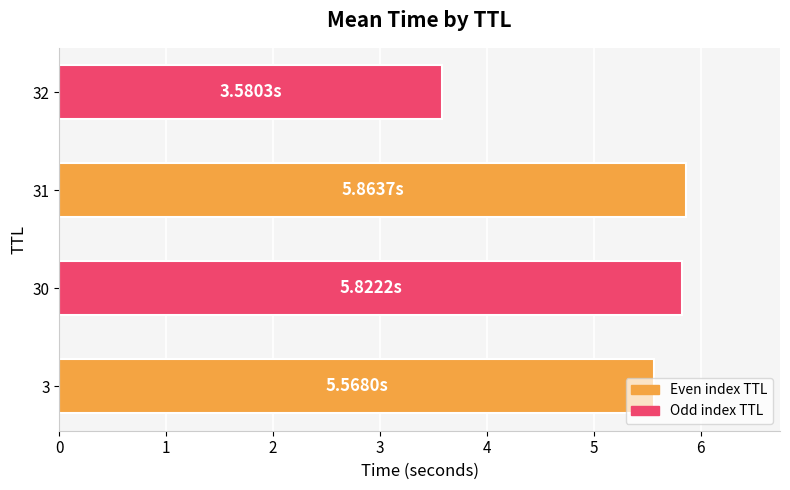

Count the number of values greater than 5.

3